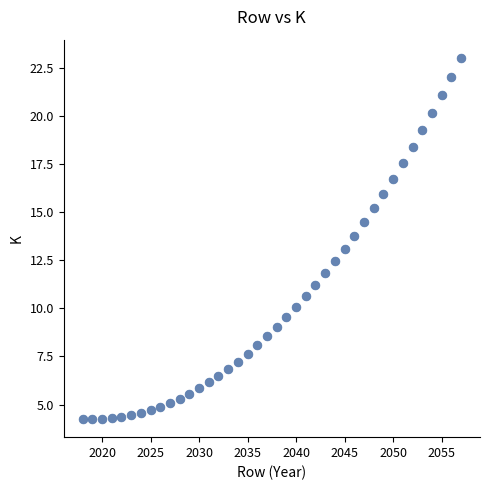

What is the range of Y values (max minus min)?

18.8